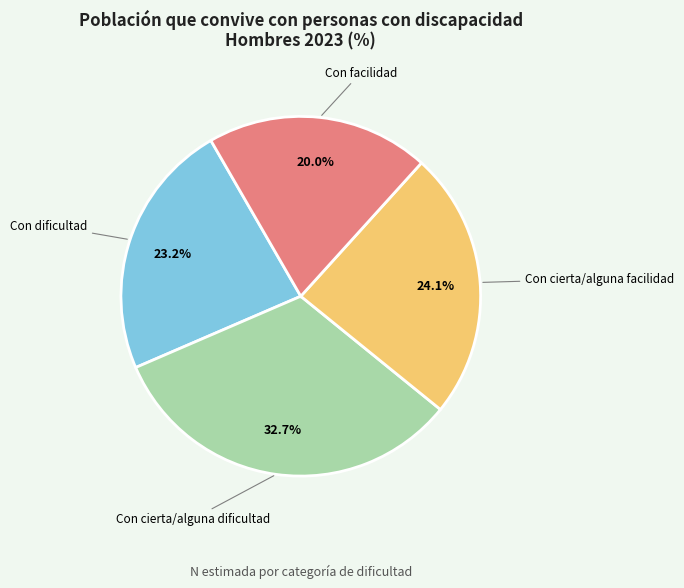

Is there any slice that represents more than half of the pie?

No